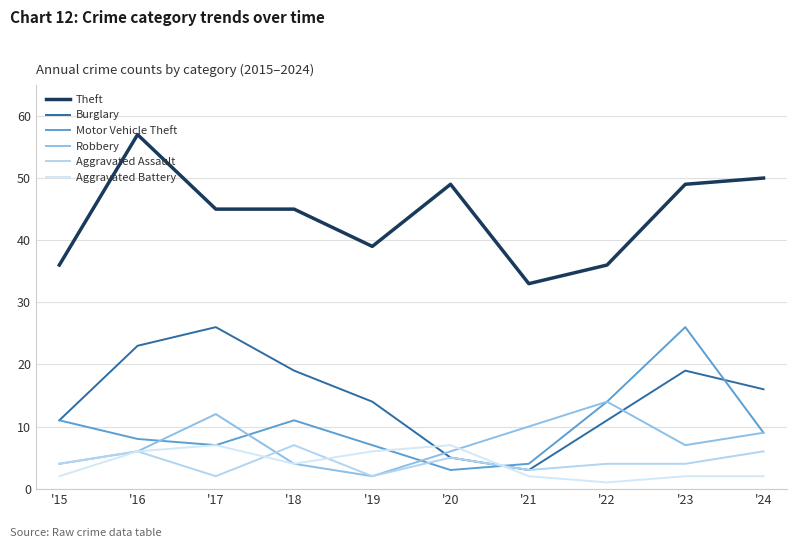

Rank the categories by Theft value from highest to lowest.

'16, '24, '20, '23, '17, '18, '19, '15, '22, '21